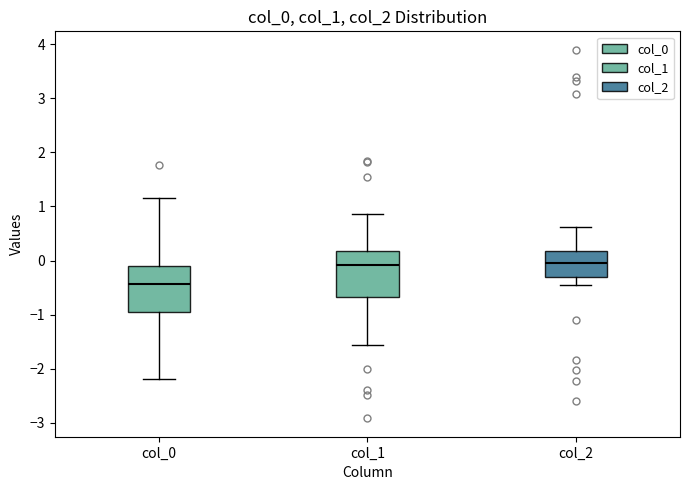

Reading left to right, read every box against the y-axis: the position of its median line, the range the box covers, and the ends of its whiskers. The values are not printed on the chart, so give them approximately, as read against the axis.

col_0: median -0.4, box -0.9 to -0.1, whiskers -2.2 to 1.1
col_1: median -0.1, box -0.7 to 0.2, whiskers -1.6 to 0.9
col_2: median 0.0, box -0.3 to 0.2, whiskers -0.4 to 0.6